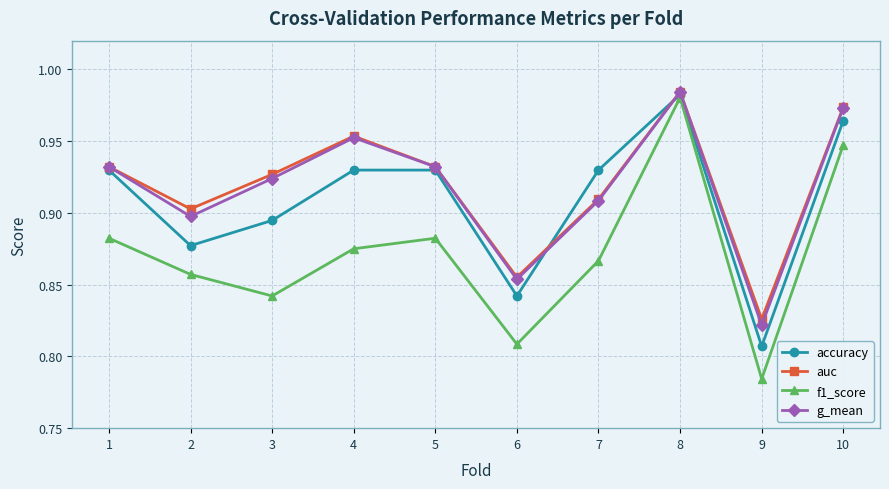

How many lines are shown in the chart?

4